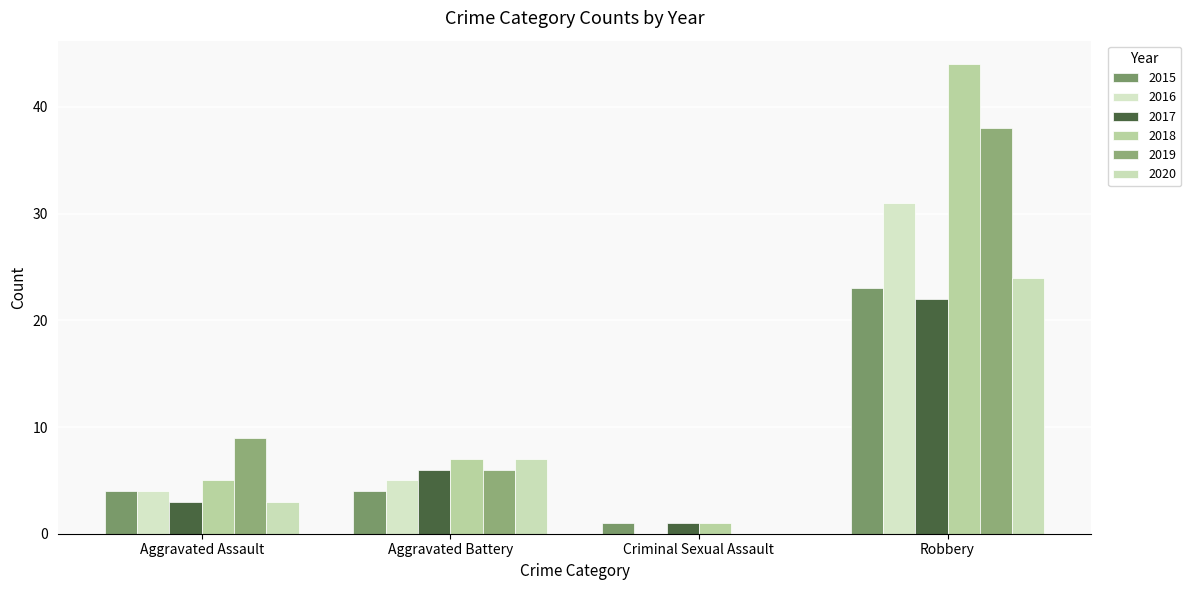

At which category does the chart reach its peak across all series?

Robbery